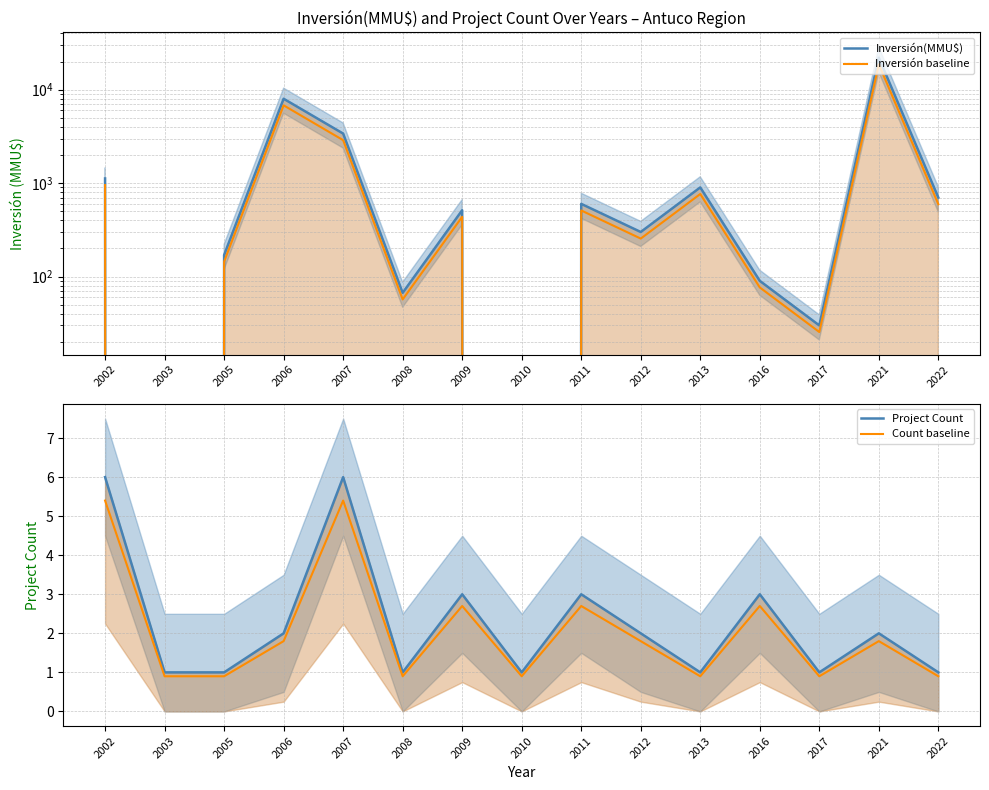

Reading left to right, what are all the values shown in this chart?

Inversión(MMU$): 2002=1122.0	2003=0.0	2005=170.0	2006=8000.0	2007=3391.0	2008=67.0	2009=513.0	2010=0.0	2011=600.0	2012=300.0	2013=900.0	2016=90.0	2017=30.0	2021=22000.0	2022=700.0
Inversión baseline: 2002=953.7	2003=0.0	2005=144.5	2006=6800.0	2007=2882.3	2008=56.9	2009=436.1	2010=0.0	2011=510.0	2012=255.0	2013=765.0	2016=76.5	2017=25.5	2021=18700.0	2022=595.0
Project Count: 2002=6.0	2003=1.0	2005=1.0	2006=2.0	2007=6.0	2008=1.0	2009=3.0	2010=1.0	2011=3.0	2012=2.0	2013=1.0	2016=3.0	2017=1.0	2021=2.0	2022=1.0
Count baseline: 2002=5.4	2003=0.9	2005=0.9	2006=1.8	2007=5.4	2008=0.9	2009=2.7	2010=0.9	2011=2.7	2012=1.8	2013=0.9	2016=2.7	2017=0.9	2021=1.8	2022=0.9